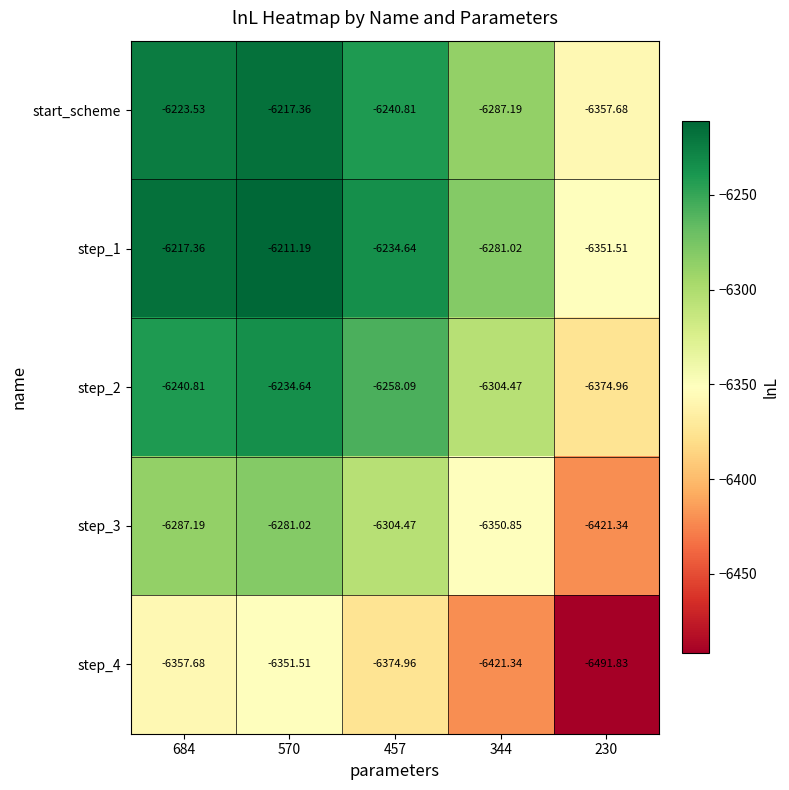

Rank the series at 457 from highest to lowest value.

step_1, start_scheme, step_2, step_3, step_4